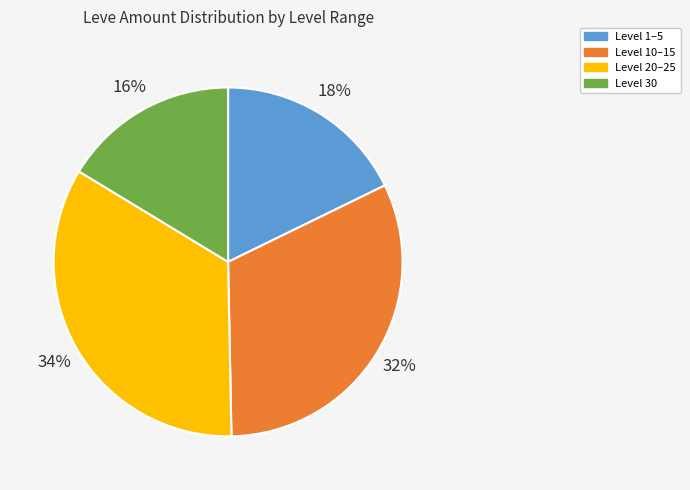

Is there a majority slice in this chart?

No